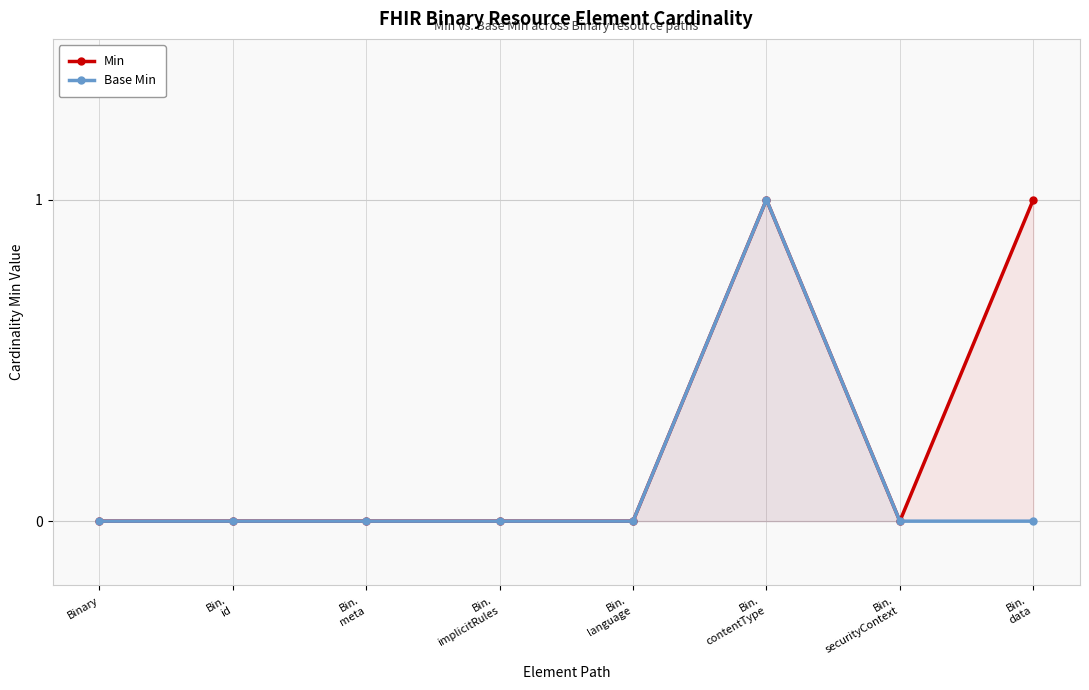

How many positive values does the Min series have?

2